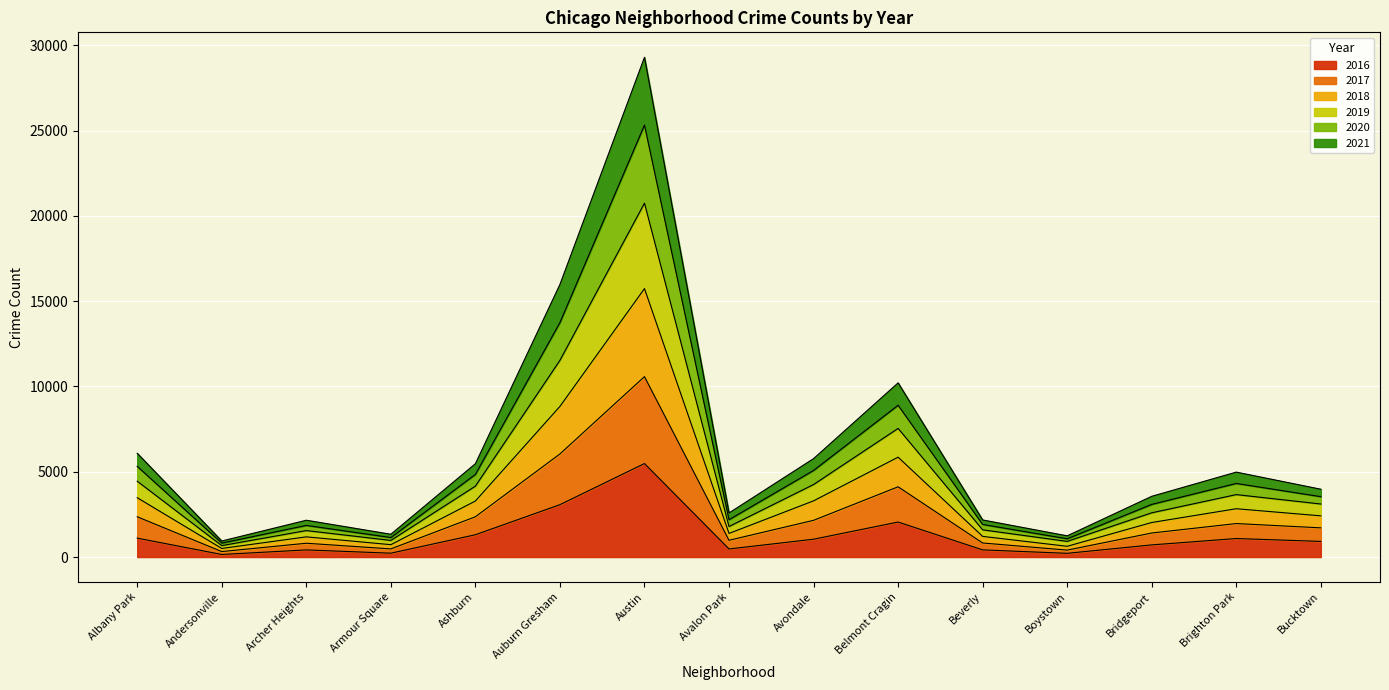

At which category is the sum across all series the highest?

Austin